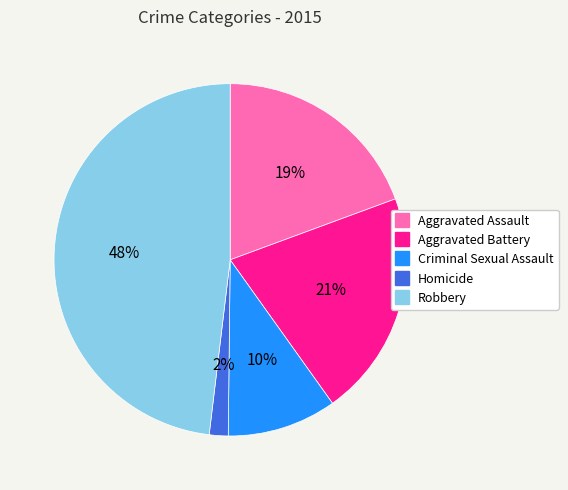

To the nearest percent, what portion does Robbery represent?

48%